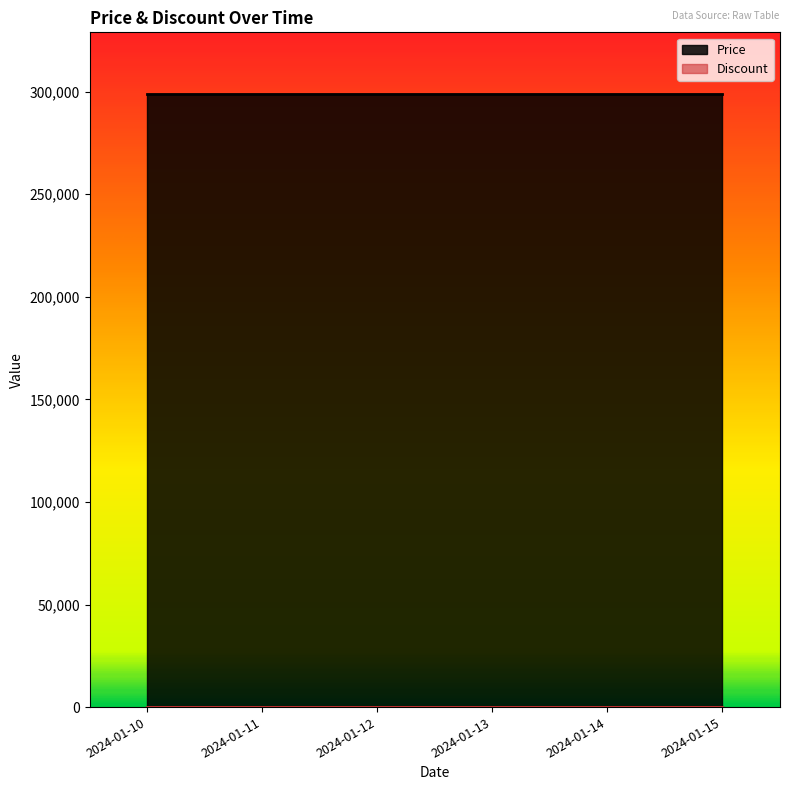

The value of Price at 2024-01-13 is 299000. True or false?

True